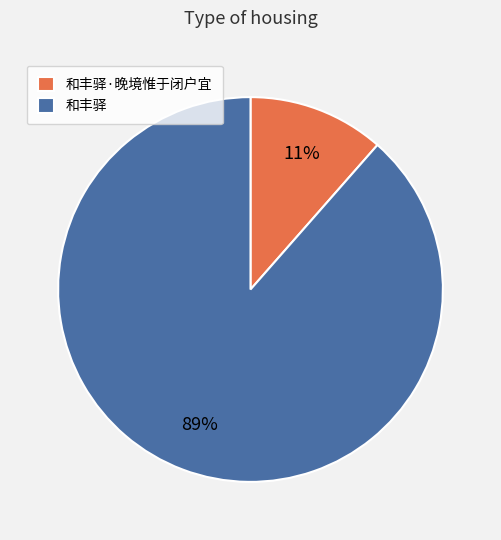

Is there a majority slice in this chart?

Yes